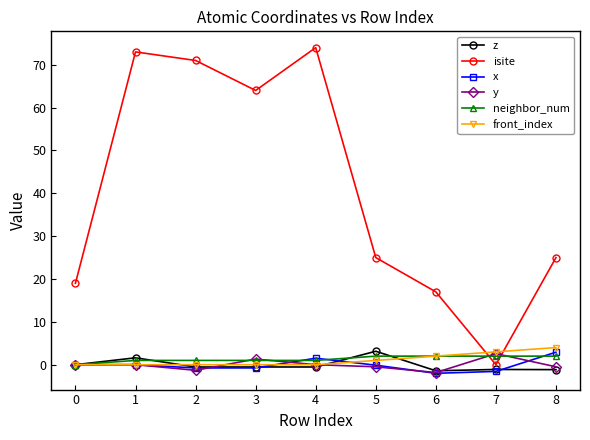

Is the value of z at 1 greater than the value of front_index at 8?

No